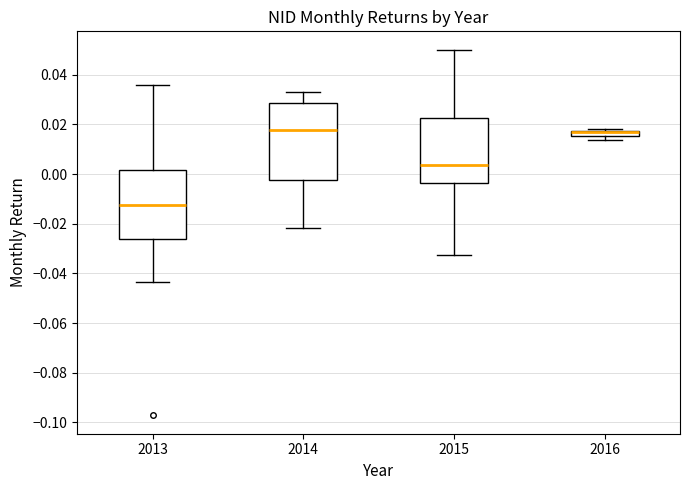

Where is the upper edge of the box at x = 2016 on the y-axis? The values are not printed on the chart, so give them approximately, as read against the axis.

0.018